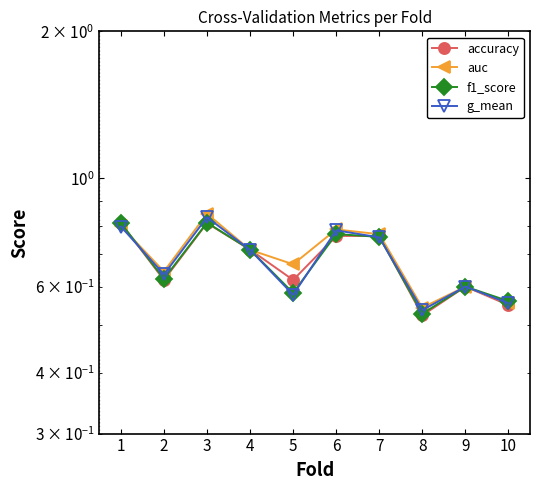

How many interior local valleys does the f1_score series have?

3